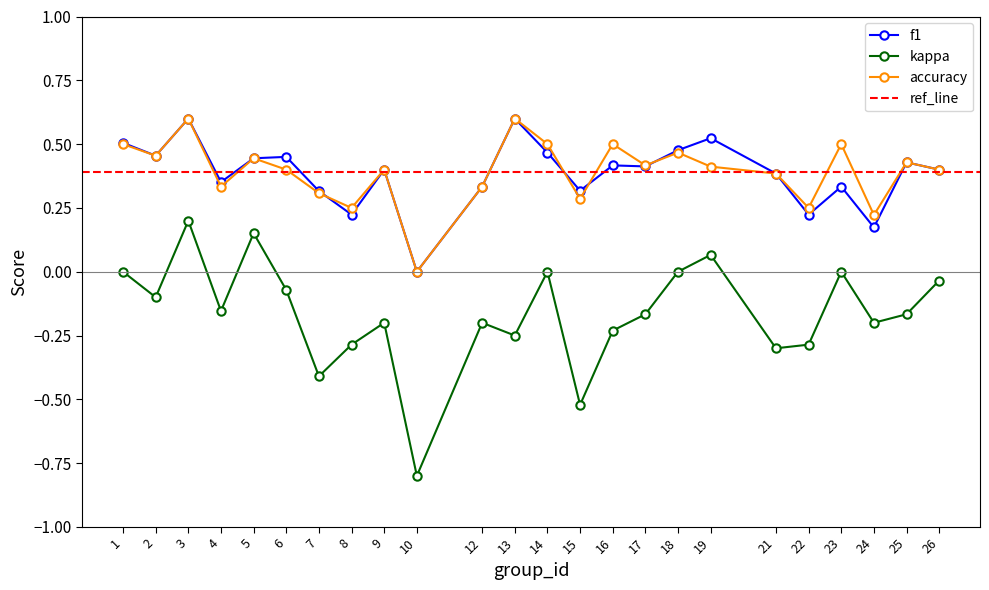

At which category is the sum across all series the highest?

3